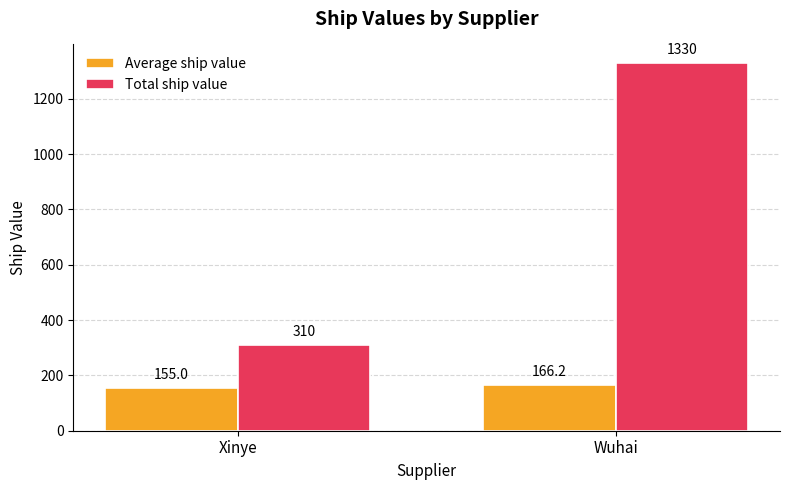

At which label is Total ship value closest to 820?

Xinye